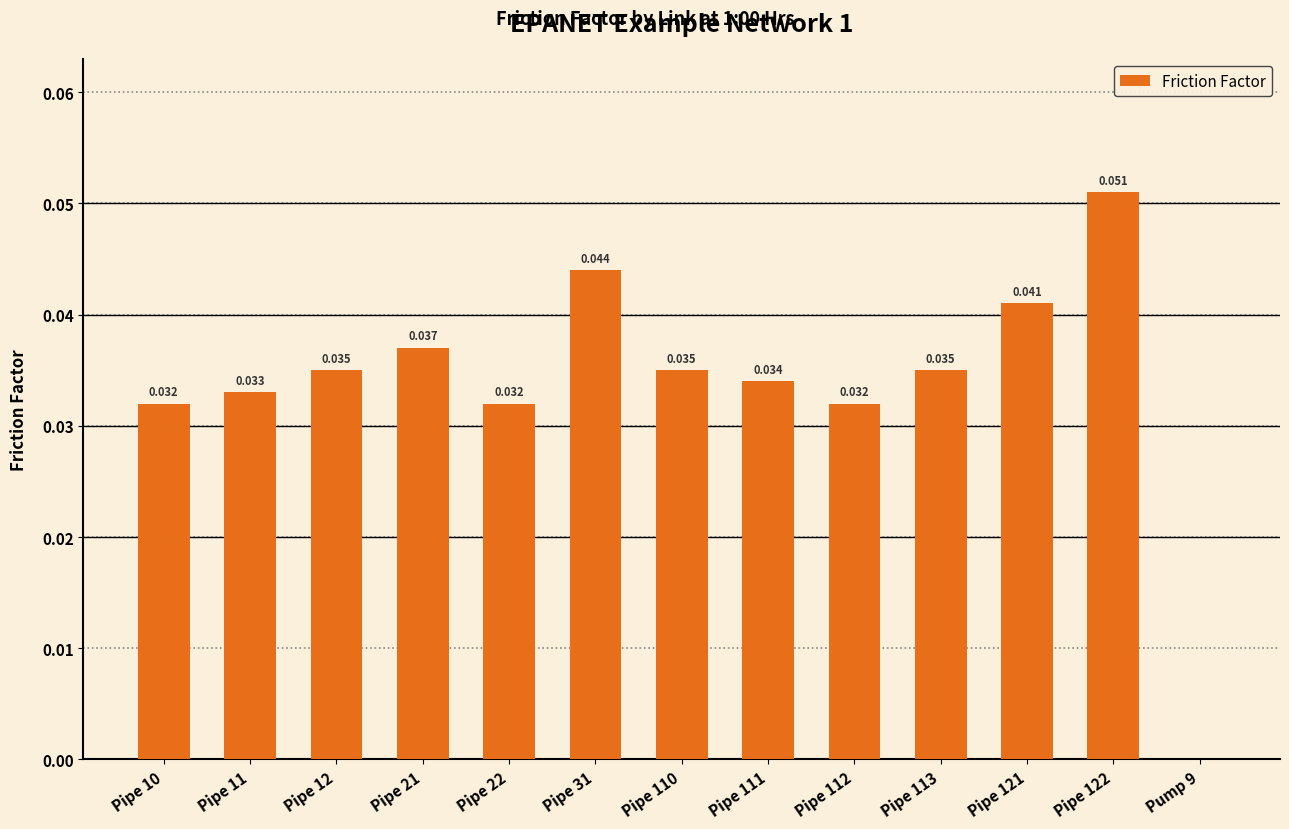

At which category does the chart reach its peak across all series?

Pipe 122